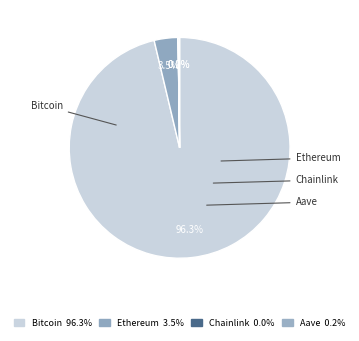

Is there any slice that represents more than half of the pie?

Yes